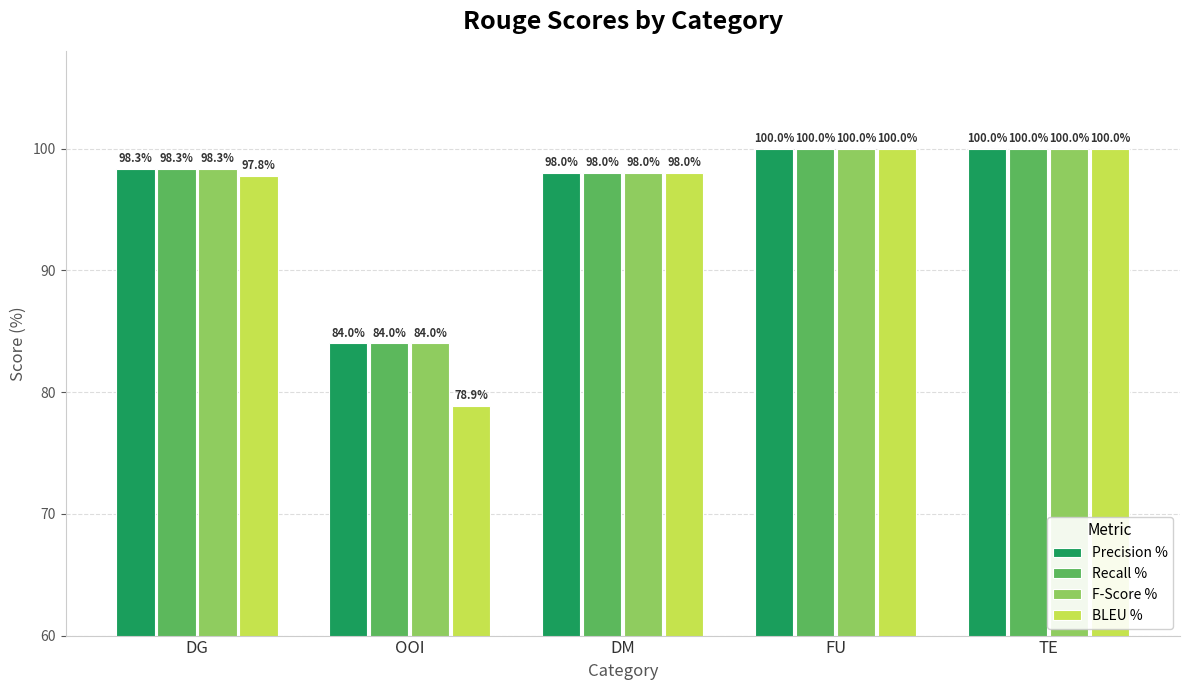

Which category has the lowest value across all series?

OOI